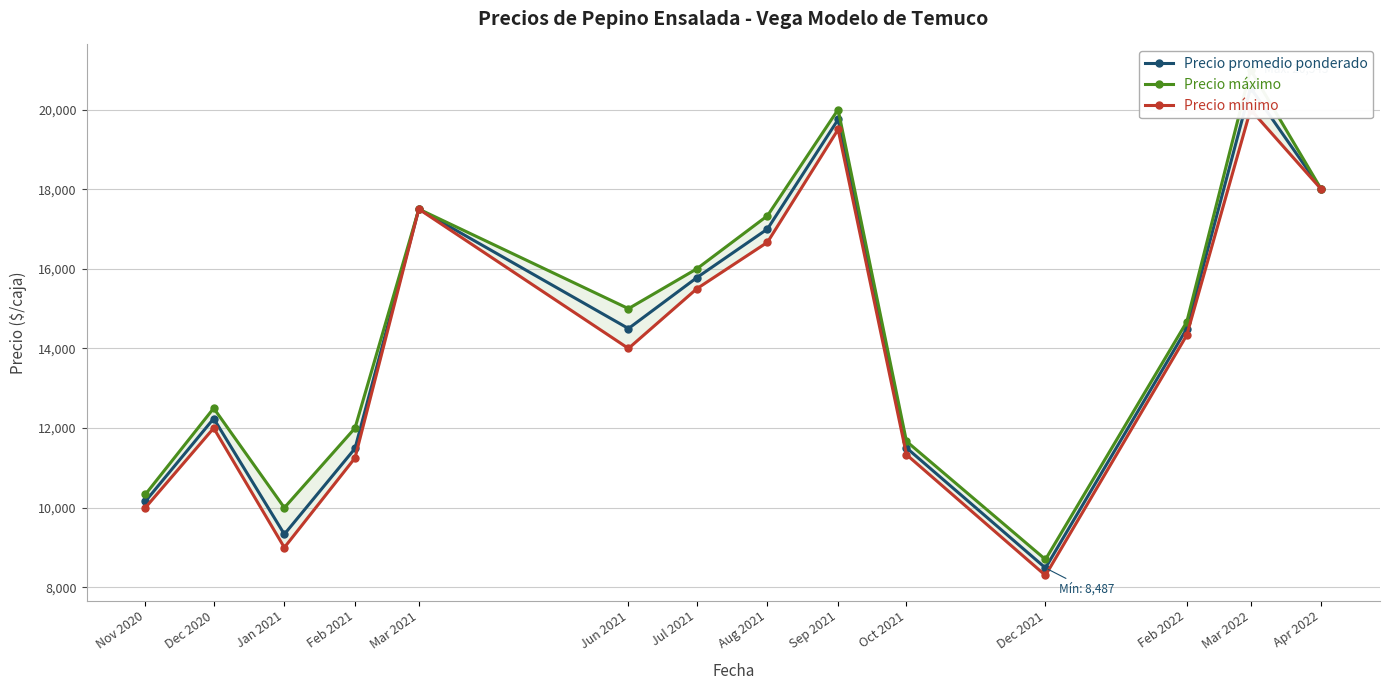

How many series are shown in this chart?

3